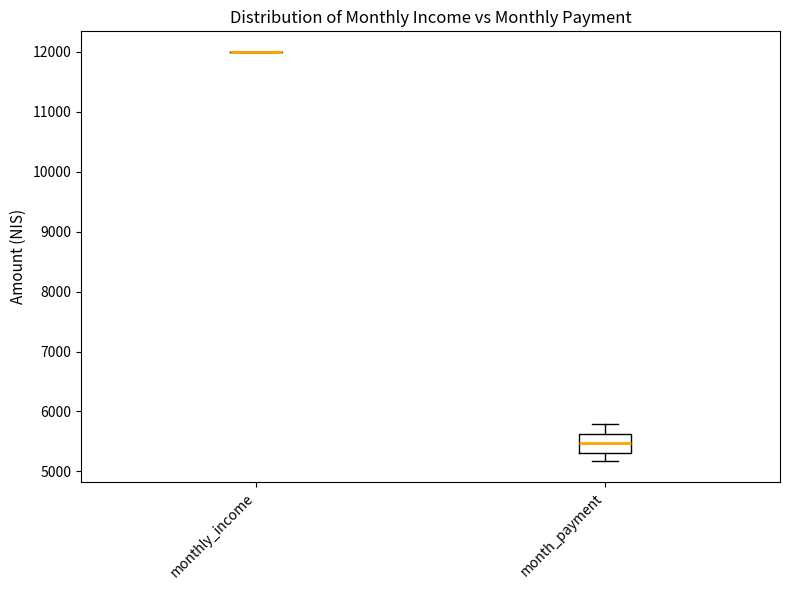

Where is the lower edge of the box for month_payment on the y-axis? The values are not printed on the chart, so give them approximately, as read against the axis.

5300